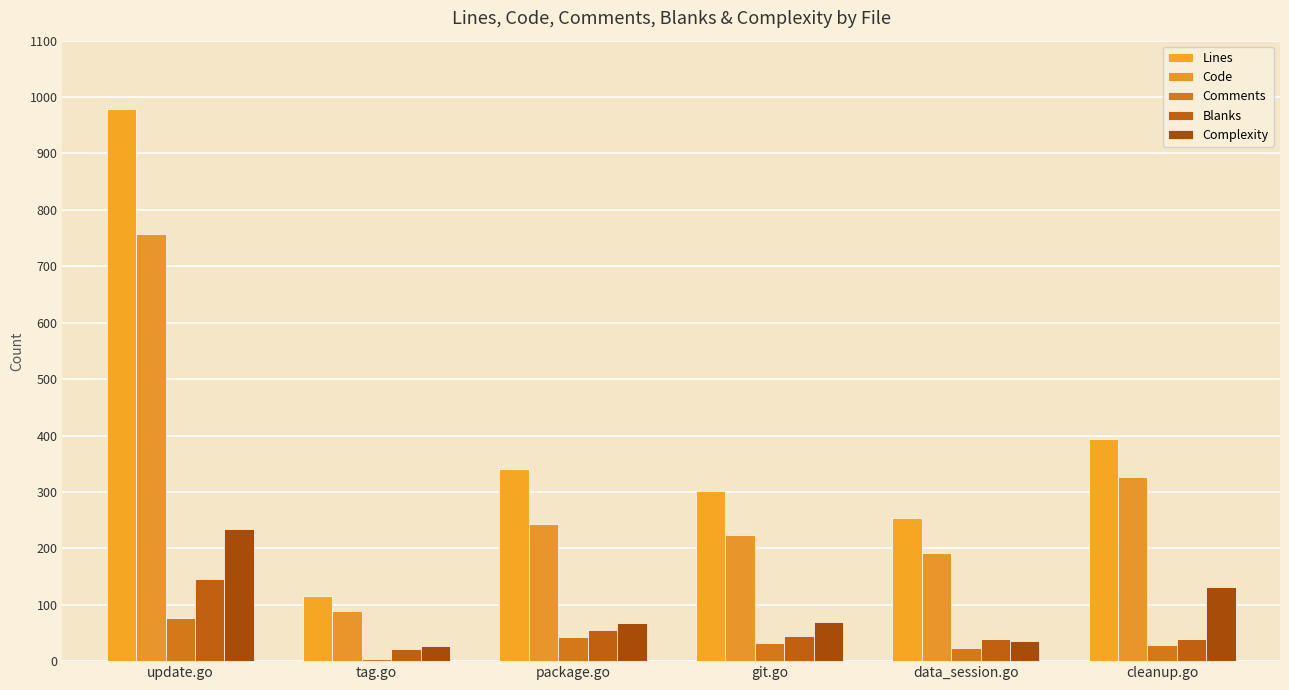

What is the total value across all series at cleanup.go?

920